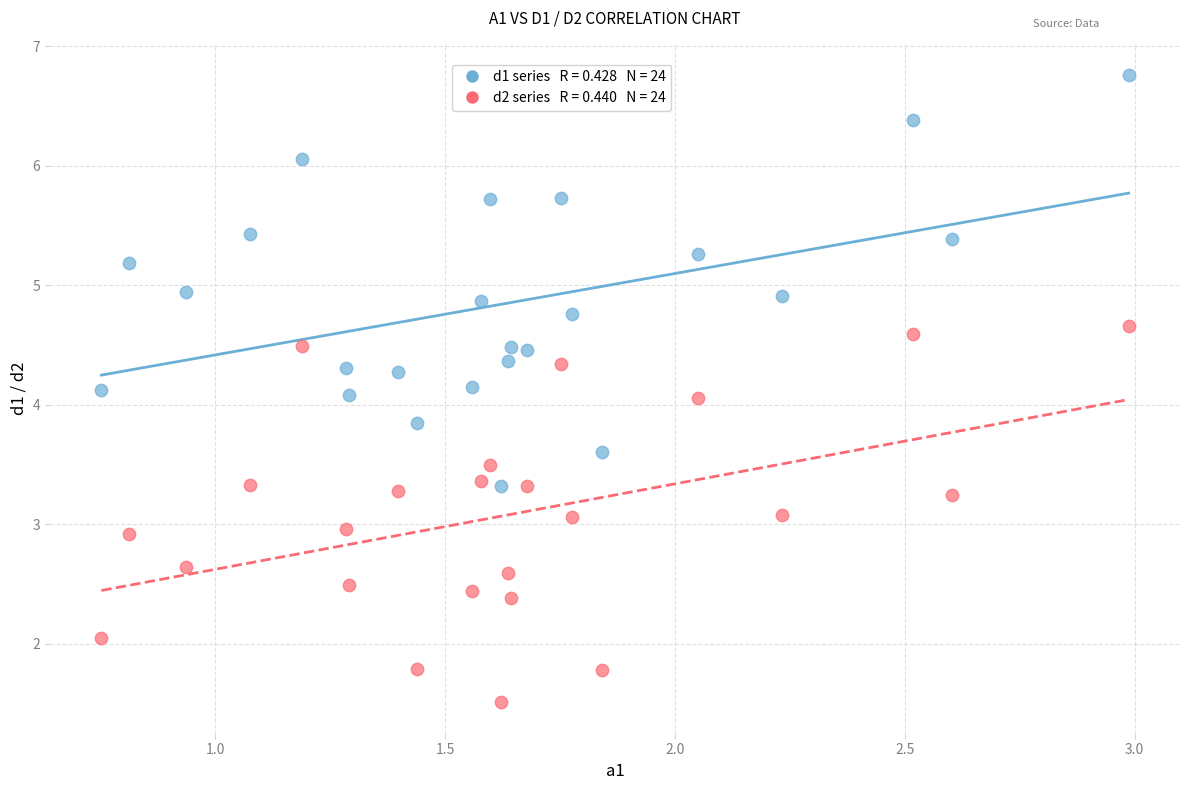

Across all data points, what is the range of X values (max minus min)?

2.2